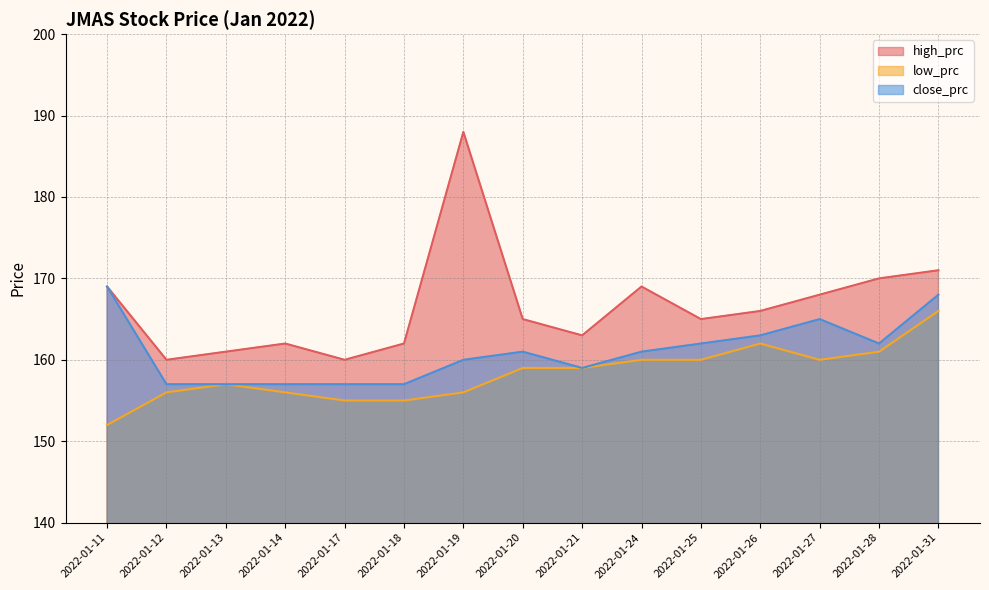

At which label does close_prc reach its minimum?

2022-01-12